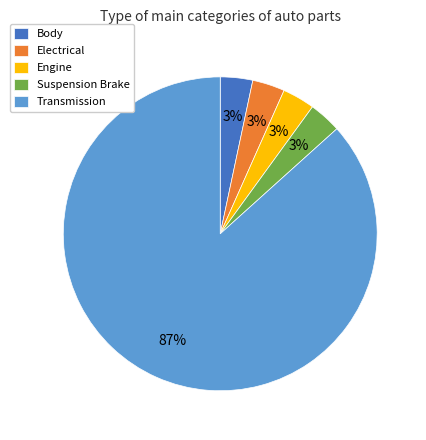

To the nearest percent, what is the average slice percentage?

20%